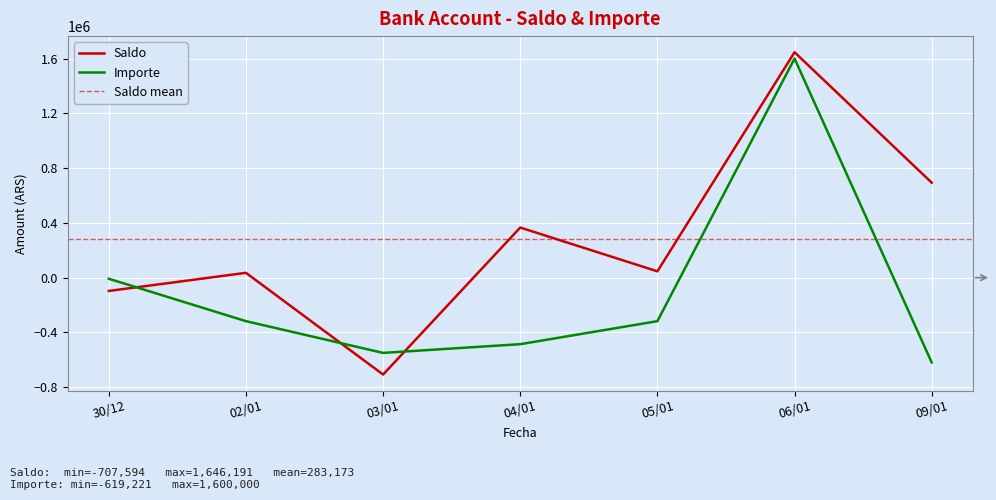

How many lines are shown in the chart?

2